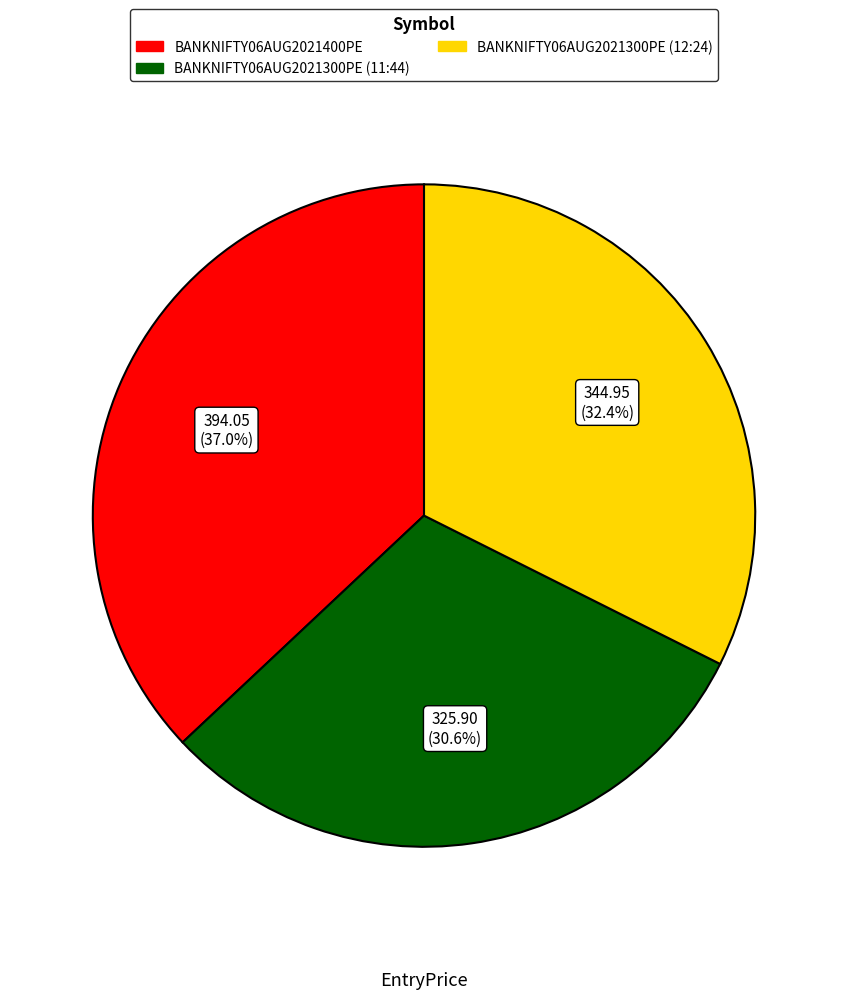

What is the ratio of the value at BANKNIFTY06AUG2021300PE (11:44) to the value at BANKNIFTY06AUG2021400PE?

0.8